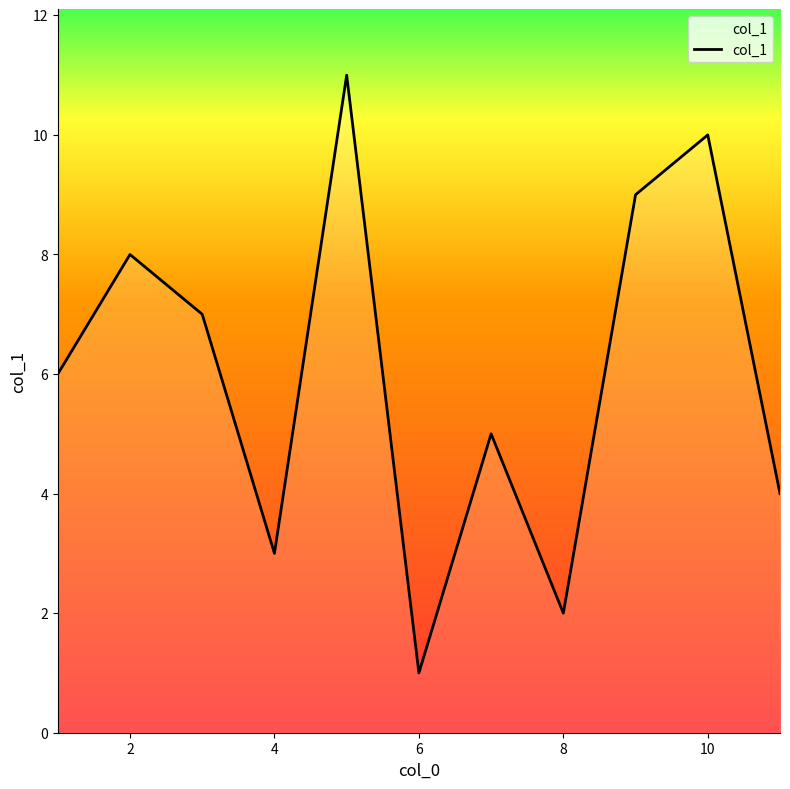

Reading left to right, extract all data points from this chart.

6	8	7	3	11	1	5	2	9	10	4